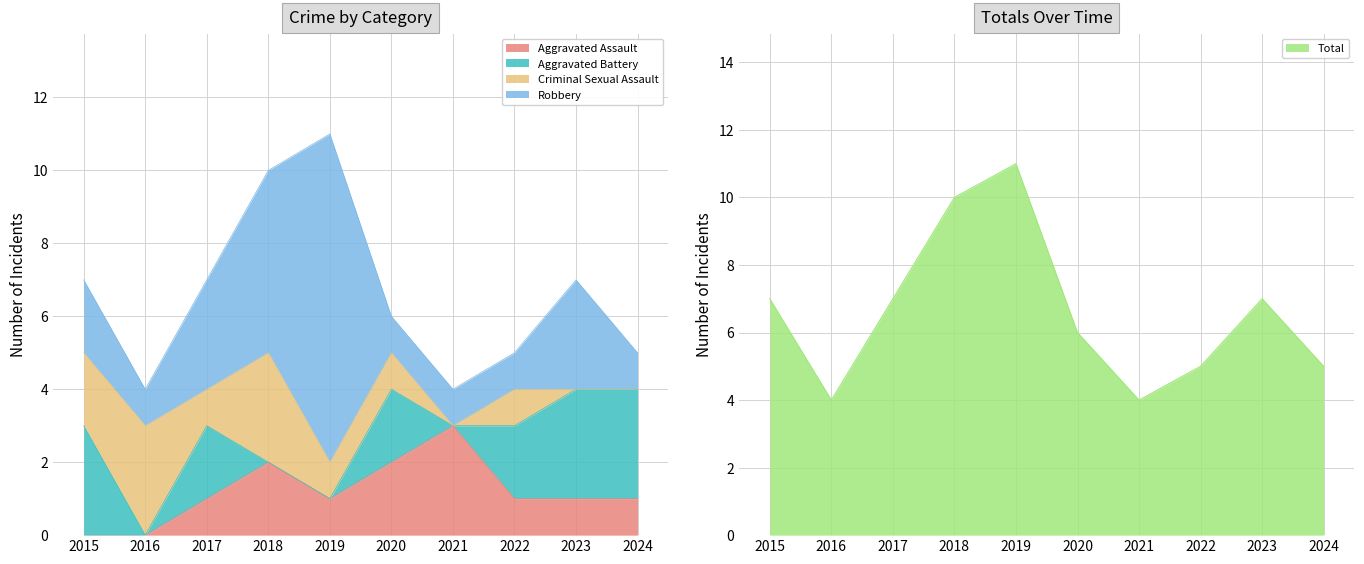

Reading left to right, what are all the values shown in this chart?

Aggravated Assault: 0	0	1	2	1	2	3	1	1	1
Aggravated Battery: 3	0	2	0	0	2	0	2	3	3
Criminal Sexual Assault: 2	3	1	3	1	1	0	1	0	0
Robbery: 2	1	3	5	9	1	1	1	3	1
Total: 7	4	7	10	11	6	4	5	7	5